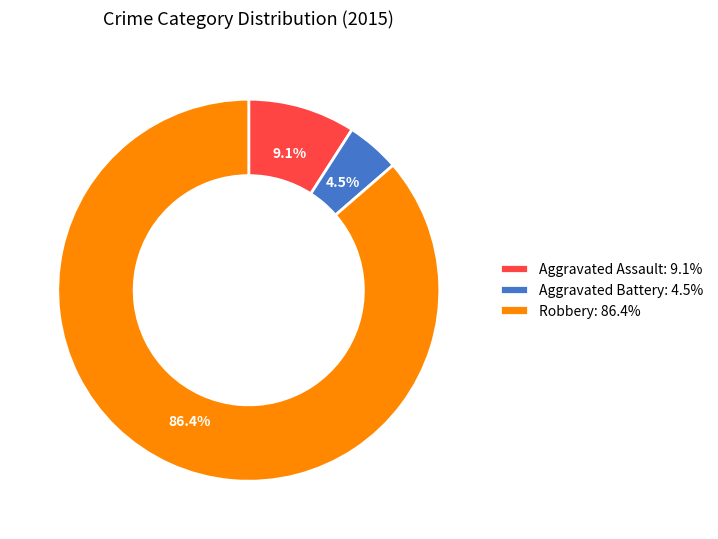

Does any single category account for the majority?

Yes